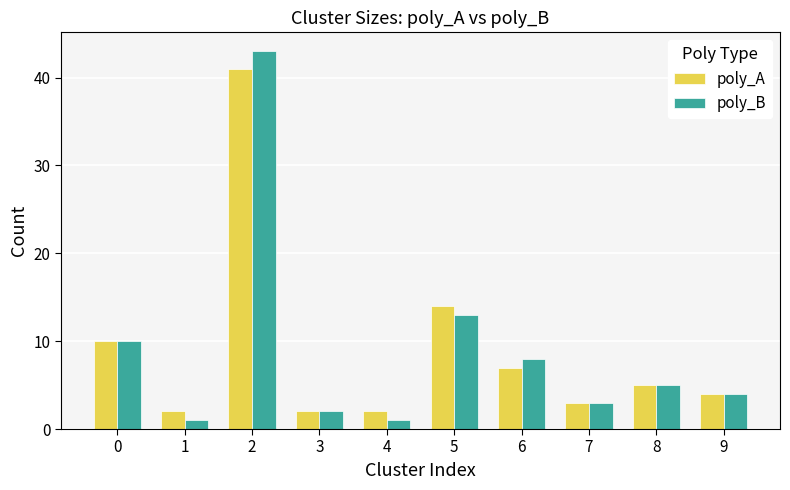

Reading left to right, transcribe all the data shown in this chart.

poly_A: 0=10	1=2	2=41	3=2	4=2	5=14	6=7	7=3	8=5	9=4
poly_B: 0=10	1=1	2=43	3=2	4=1	5=13	6=8	7=3	8=5	9=4